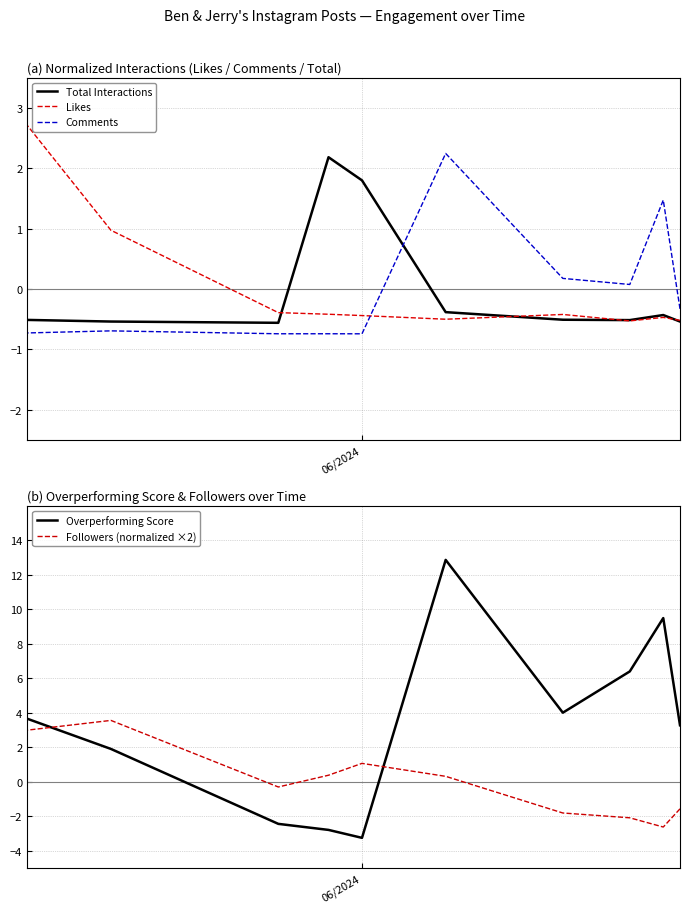

True or false: Total Interactions has more than 1 interior local peaks.

True